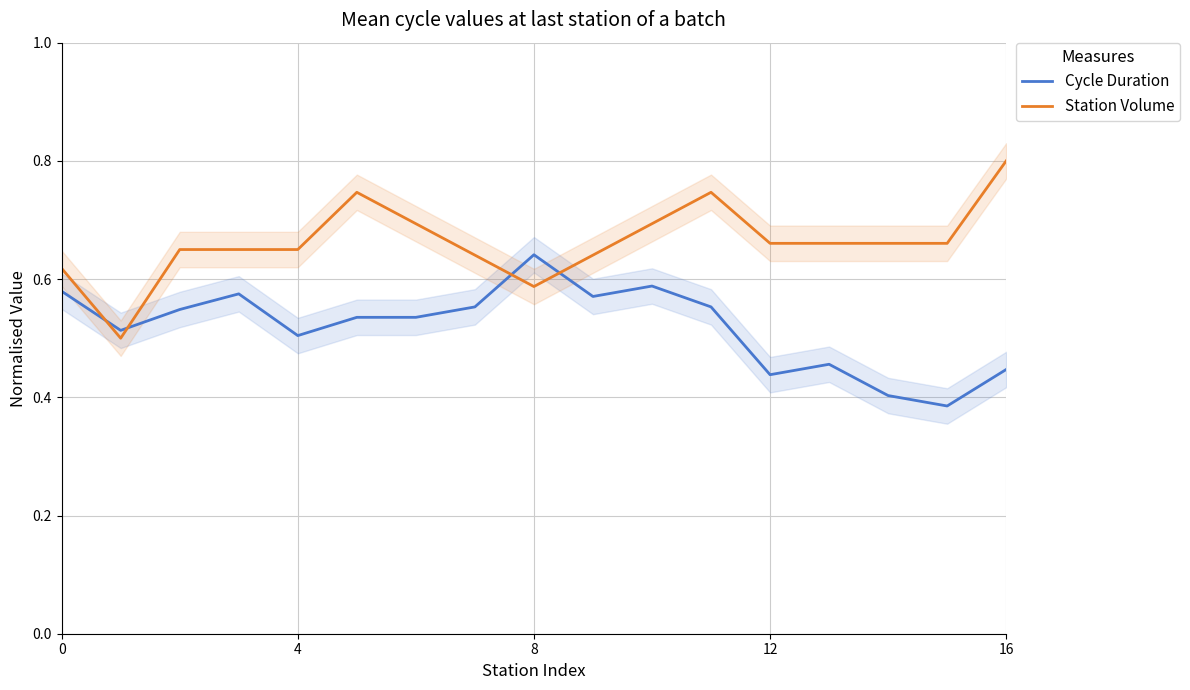

Rank the series by their maximum value, from lowest to highest.

Cycle Duration, Station Volume